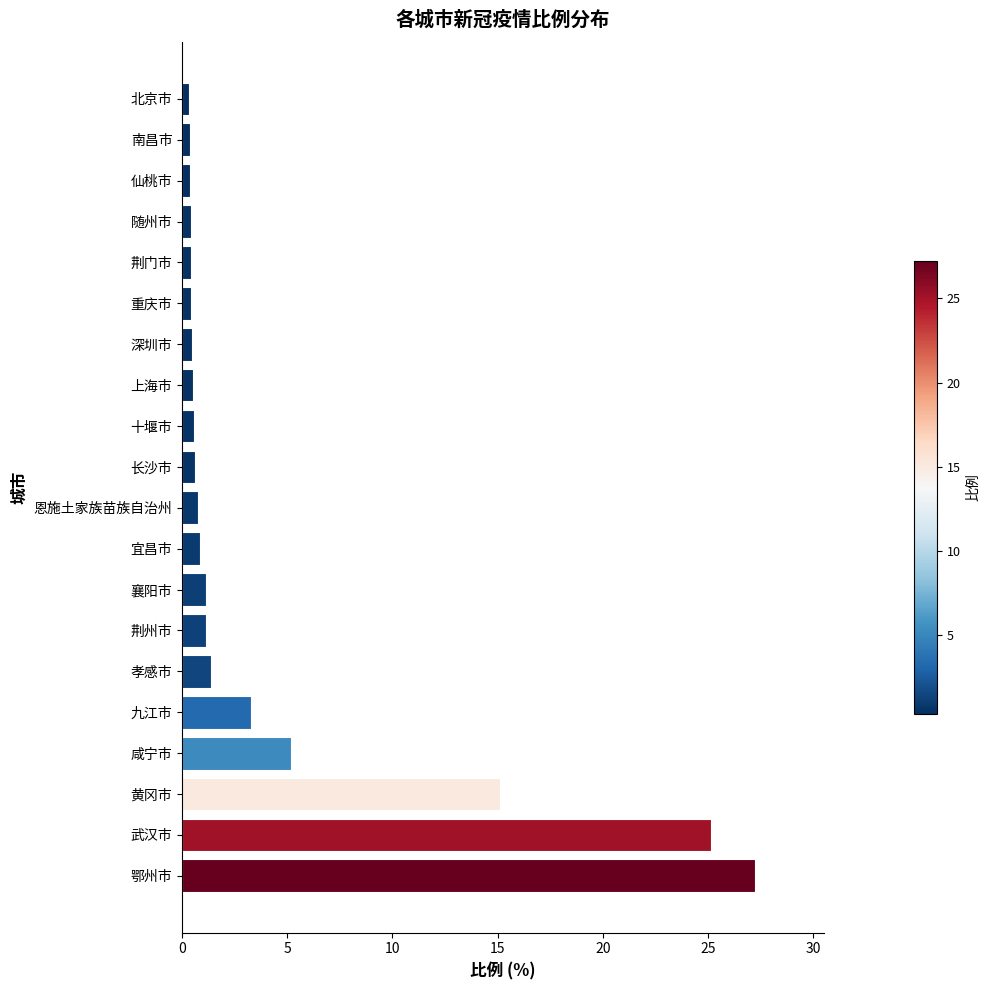

Where is the data nearest to the value 13?

黄冈市